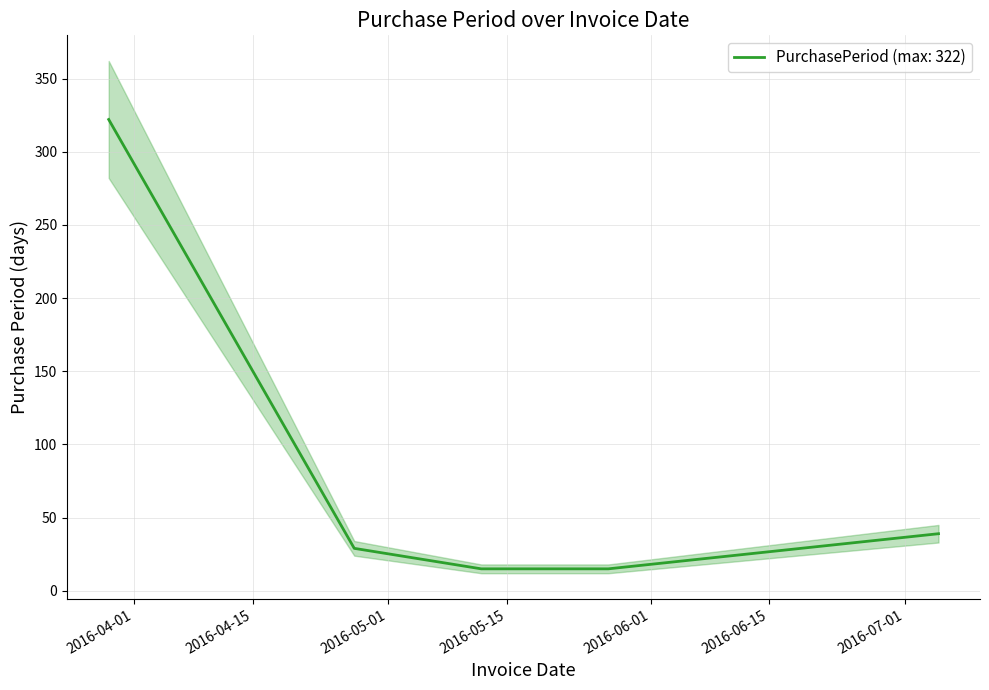

Where does the data first go above 29?

2016-03-29